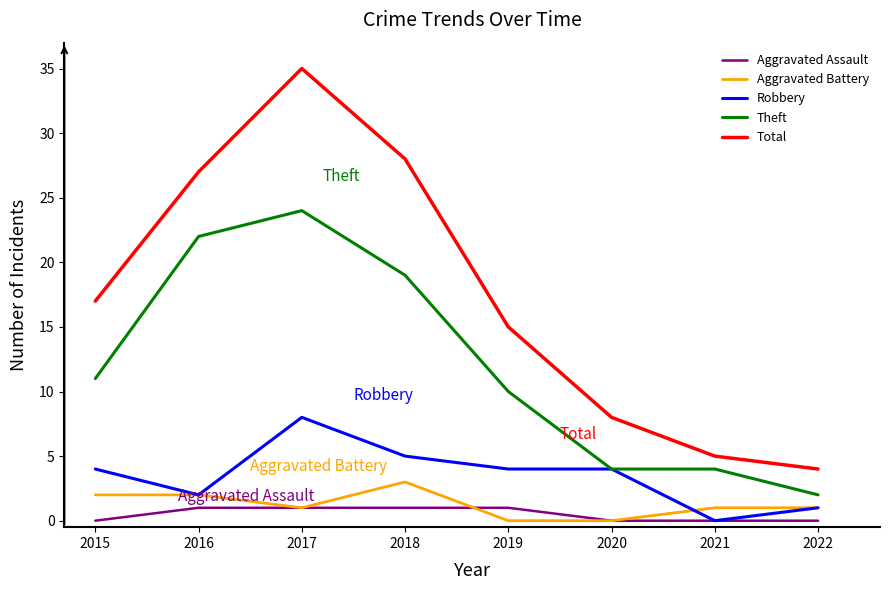

Which series has the largest range (max minus min)?

Total